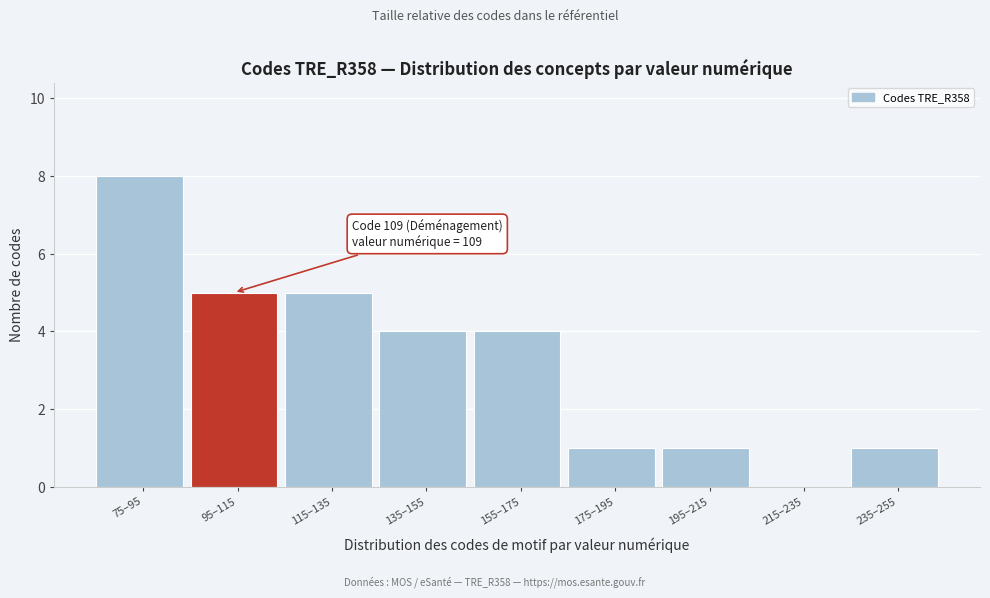

Reading left to right, transcribe all the data shown in this chart.

75–95=8	95–115=5	115–135=5	135–155=4	155–175=4	175–195=1	195–215=1	215–235=0	235–255=1